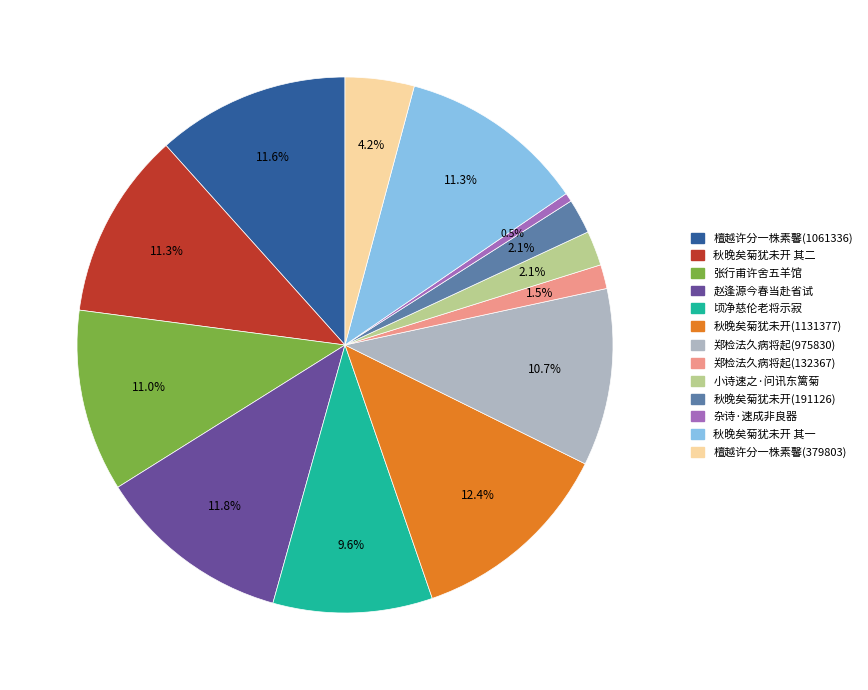

Is there a majority slice in this chart?

No